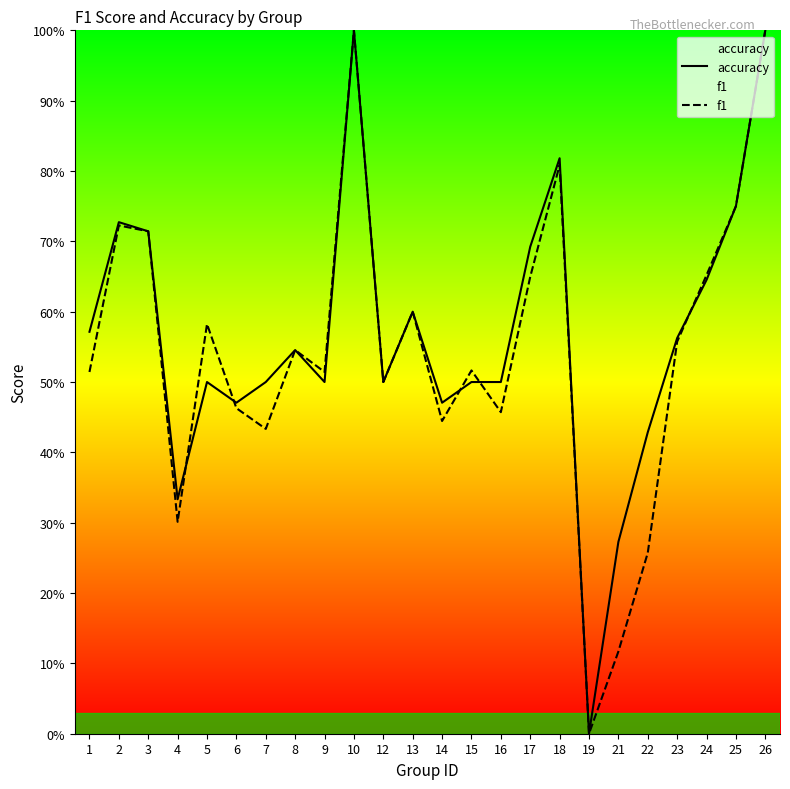

What is the value of the accuracy point at the 15th from the left?

0.5